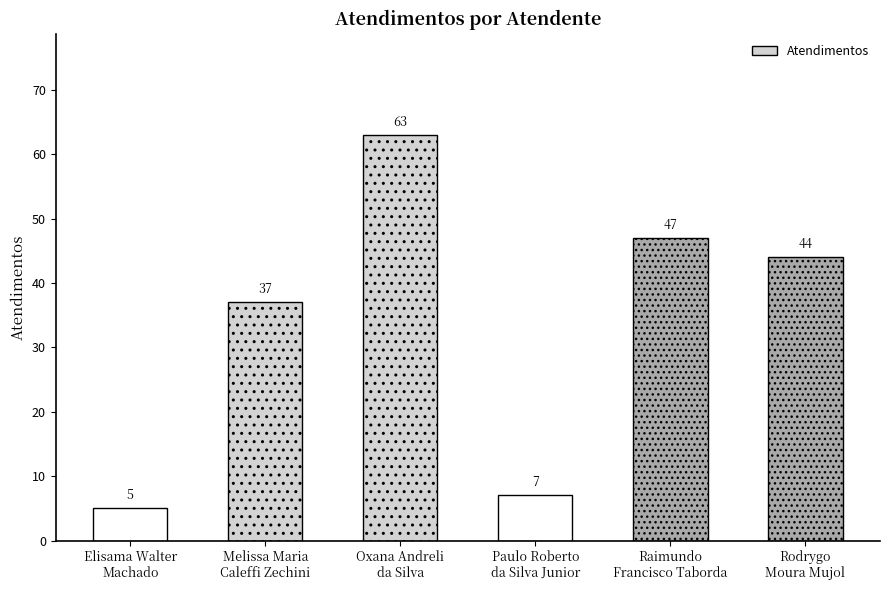

What is the approximate value at Oxana Andreli
da Silva?

63